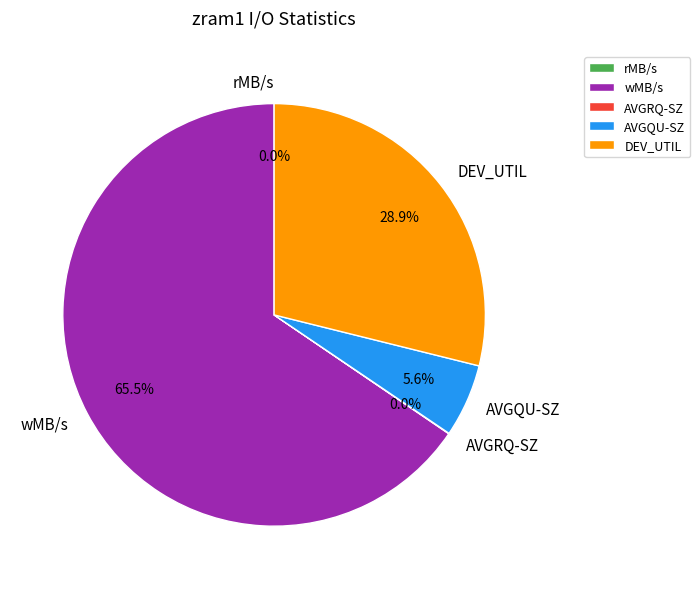

Is the sum of wMB/s and DEV_UTIL greater than half?

Yes